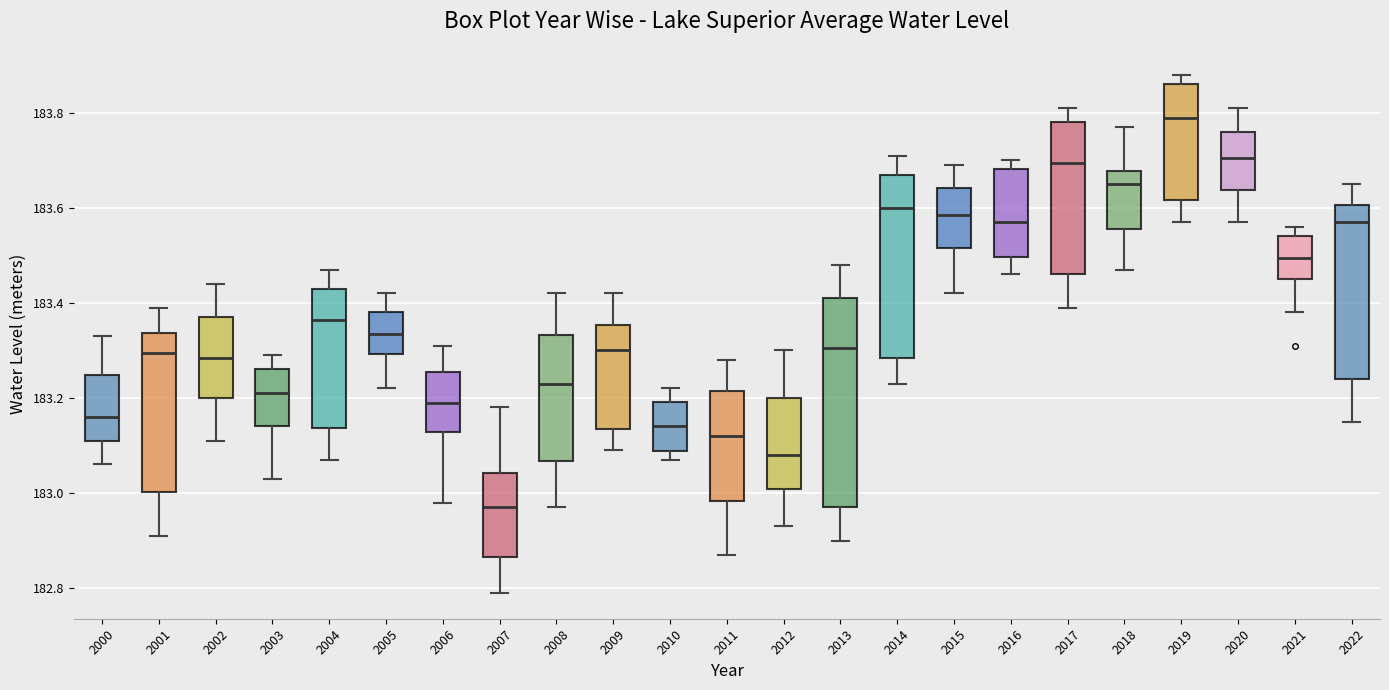

Which box's median line is the highest?

2019